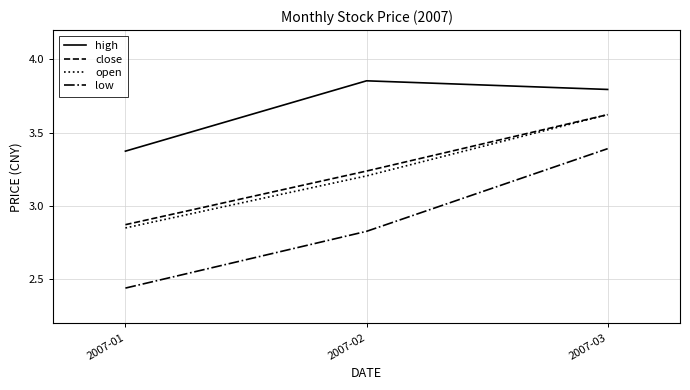

The value of high at 2007-02 is 2.3. True or false?

False